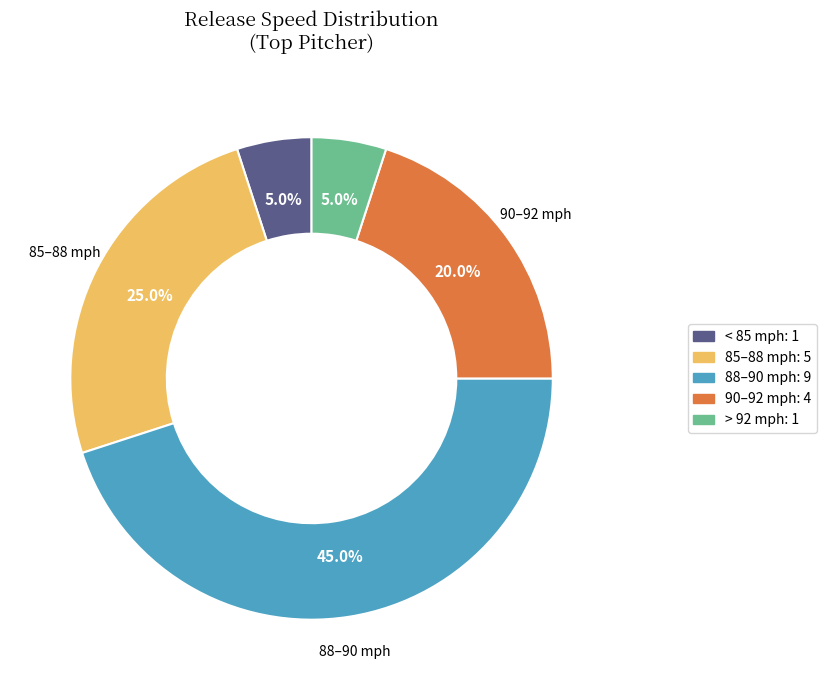

Does any single category account for the majority?

No